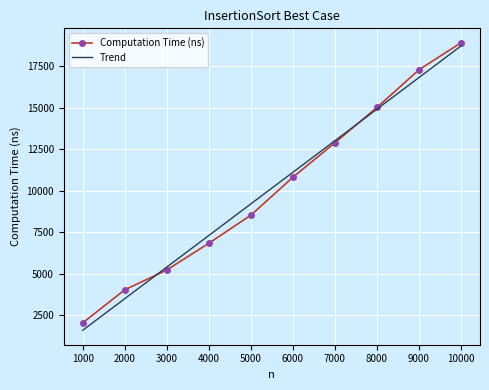

What is the minimum value shown in the chart?

2034